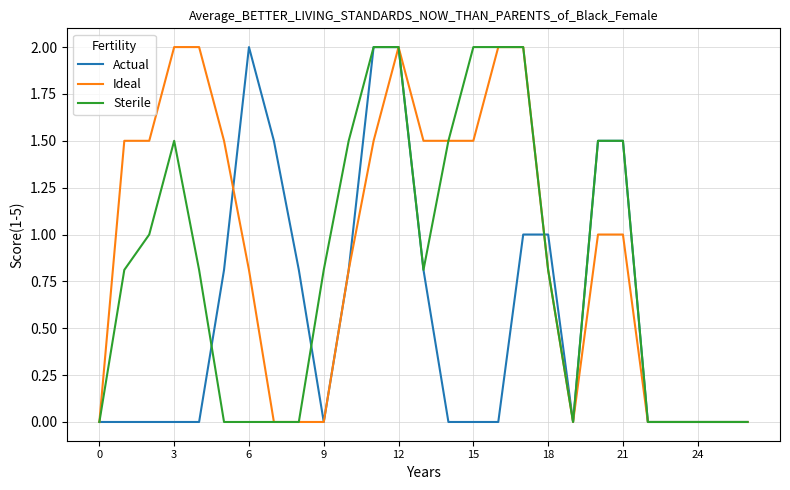

What is the greatest value displayed?

2.0